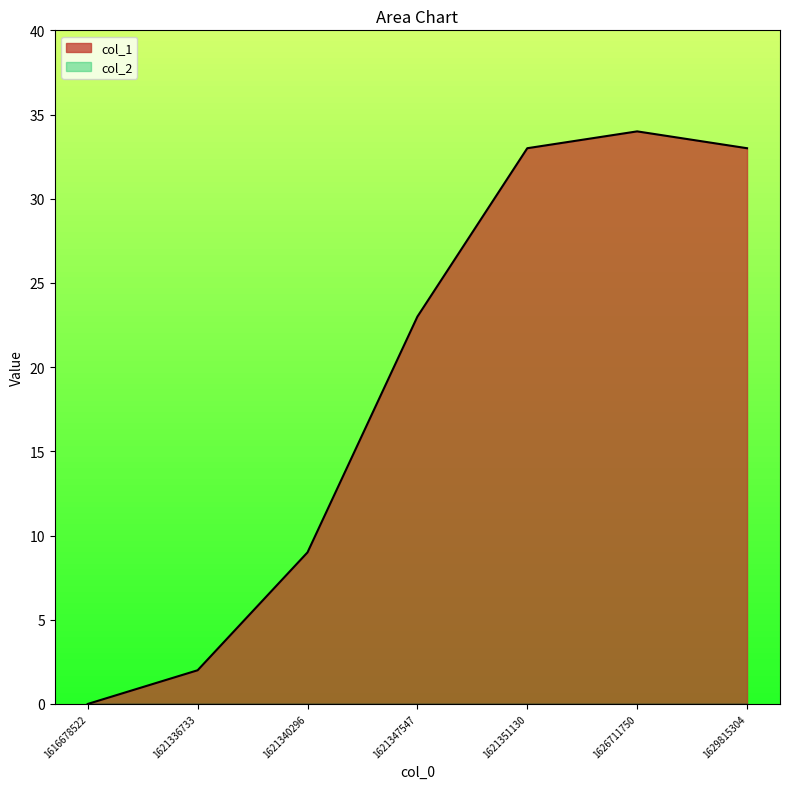

List the labels in order of value, smallest first.

1616678522, 1621336733, 1621340296, 1621347547, 1621351130, 1629815304, 1626711750